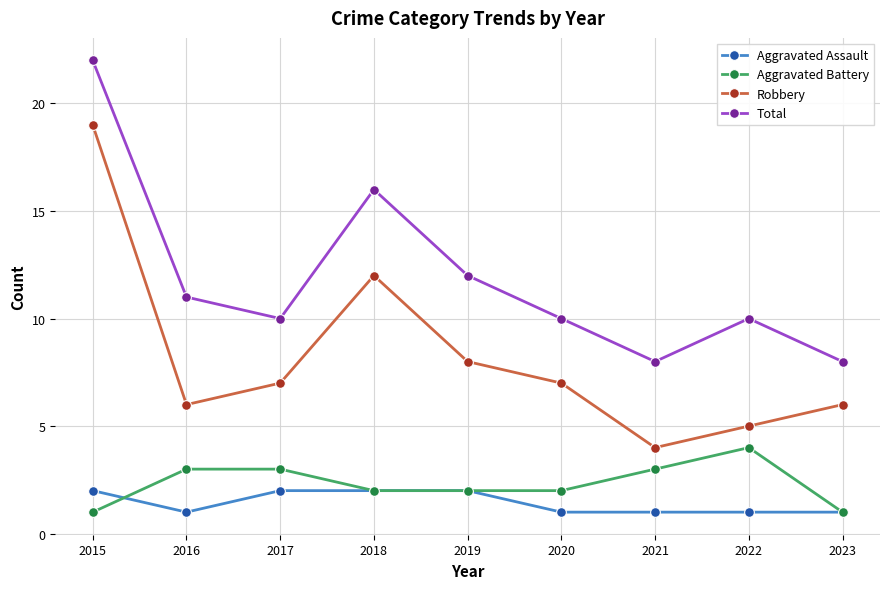

True or false: Total and Robbery intersect in this chart.

False